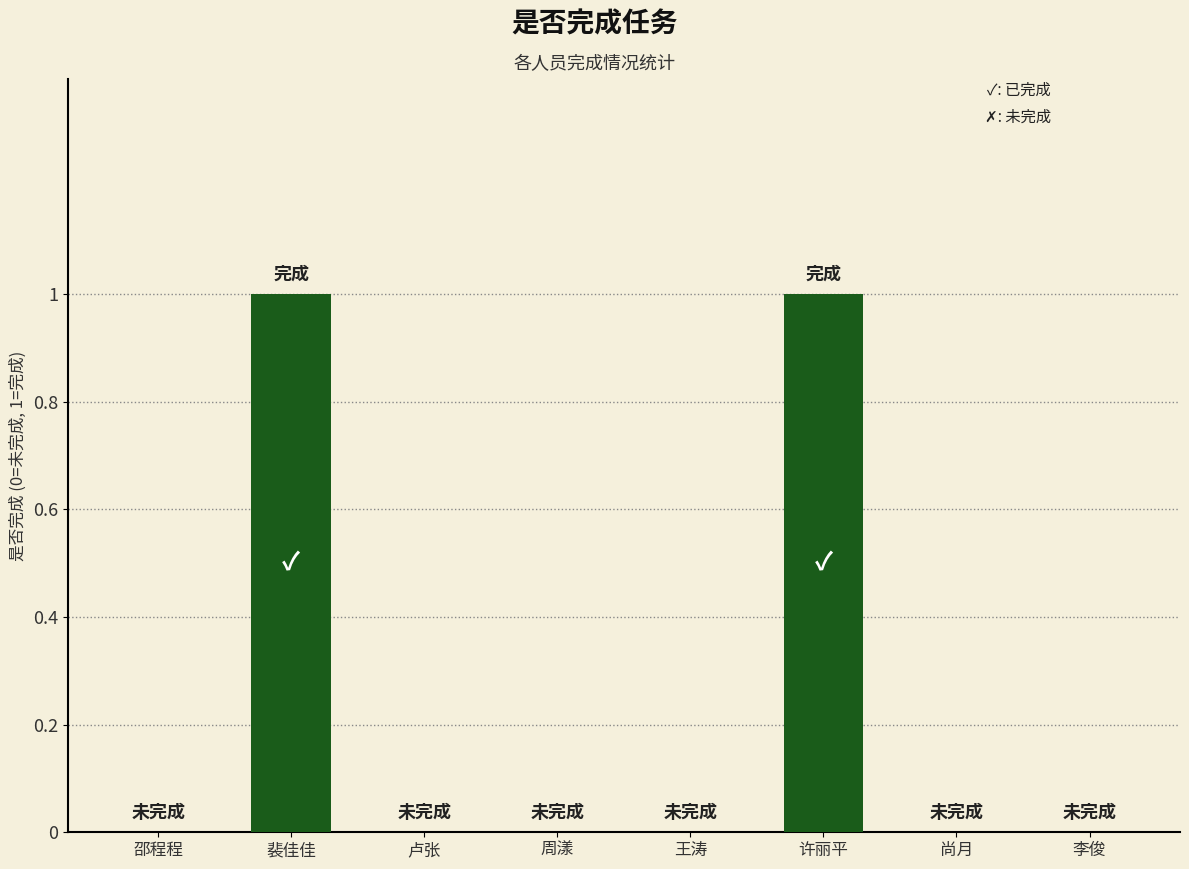

True or false: the data shows 1 at 周漾.

False